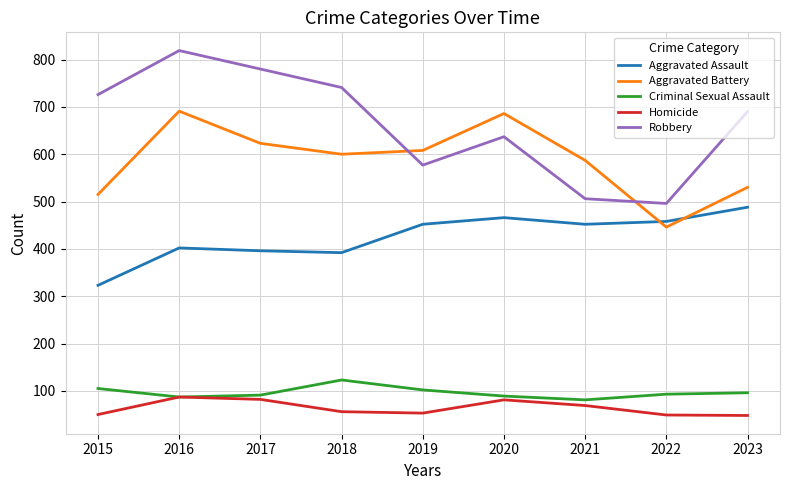

At how many categories does at least one series exceed 385?

9